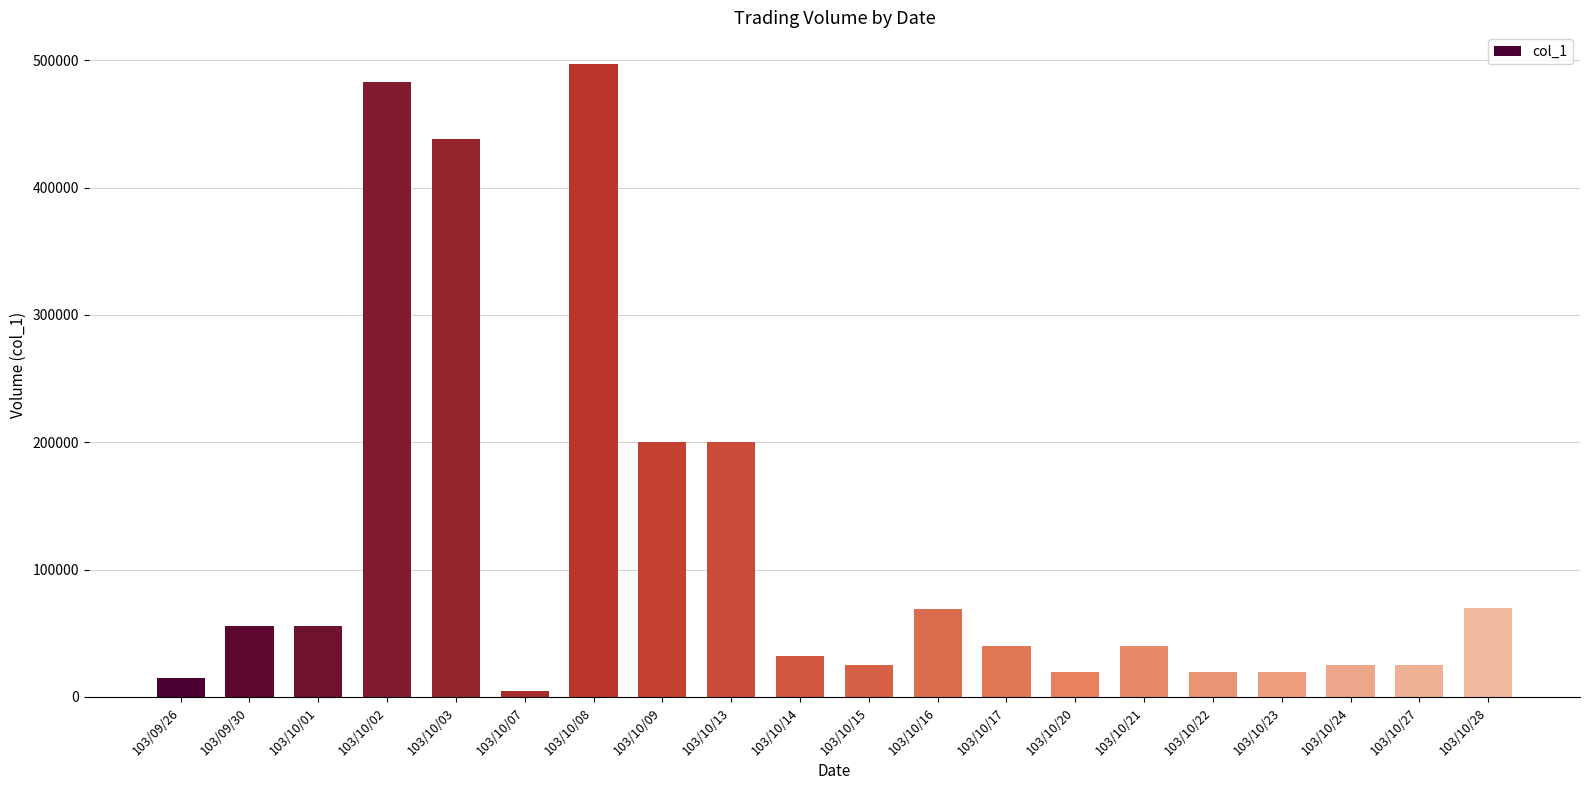

Count the number of categories in the chart.

20